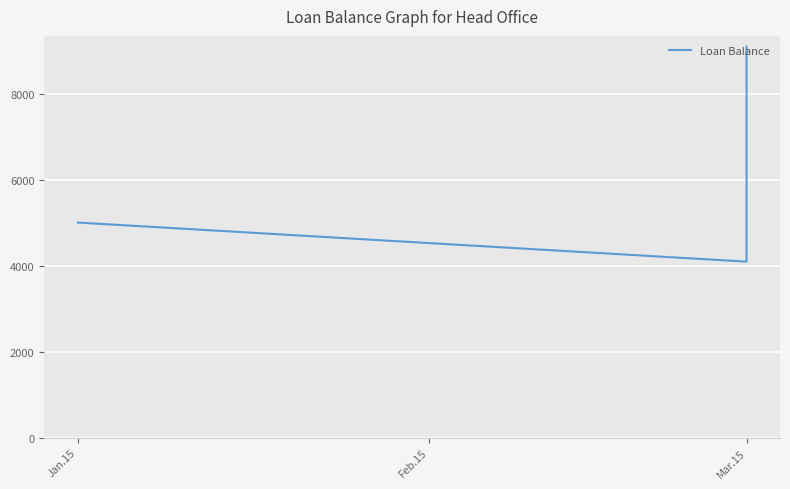

How many values are below 5000?

1